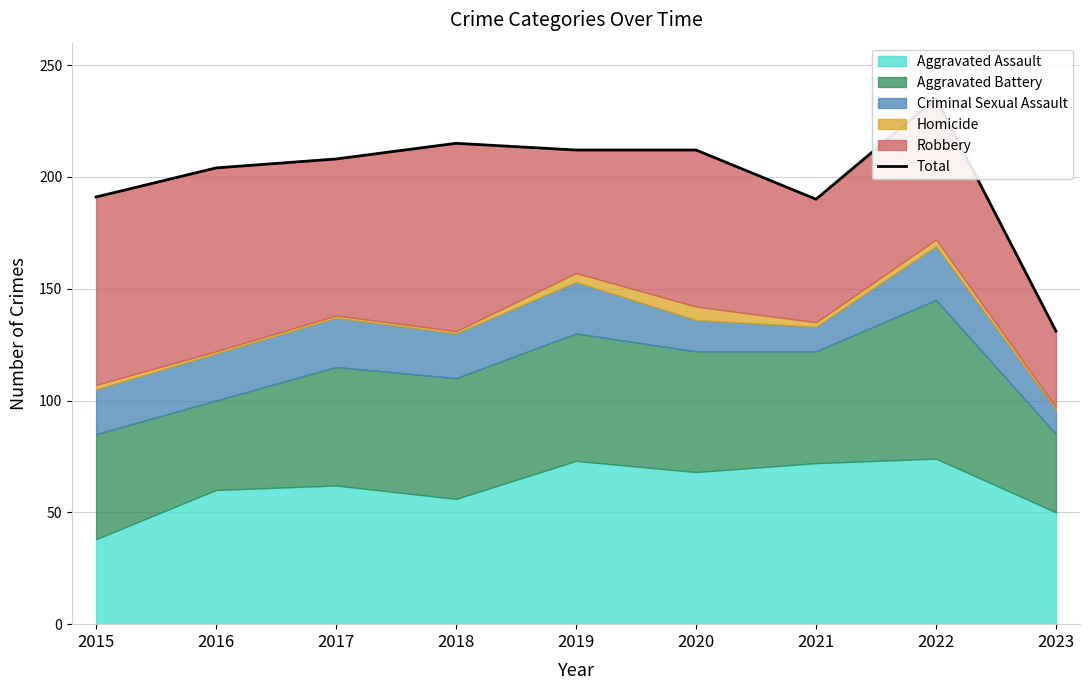

What is the smallest value displayed?

131